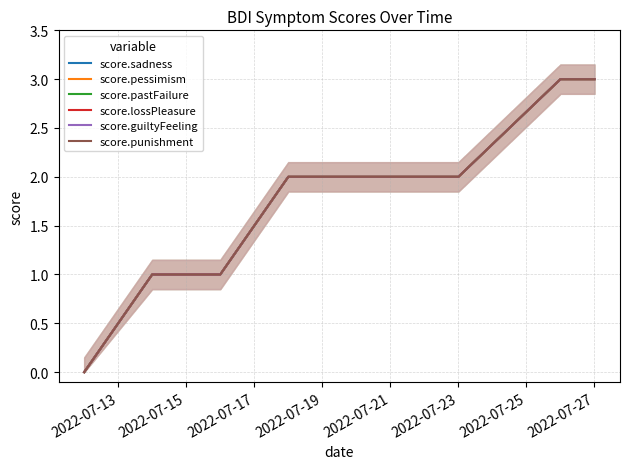

True or false: score.lossPleasure and score.sadness cross at least once.

False